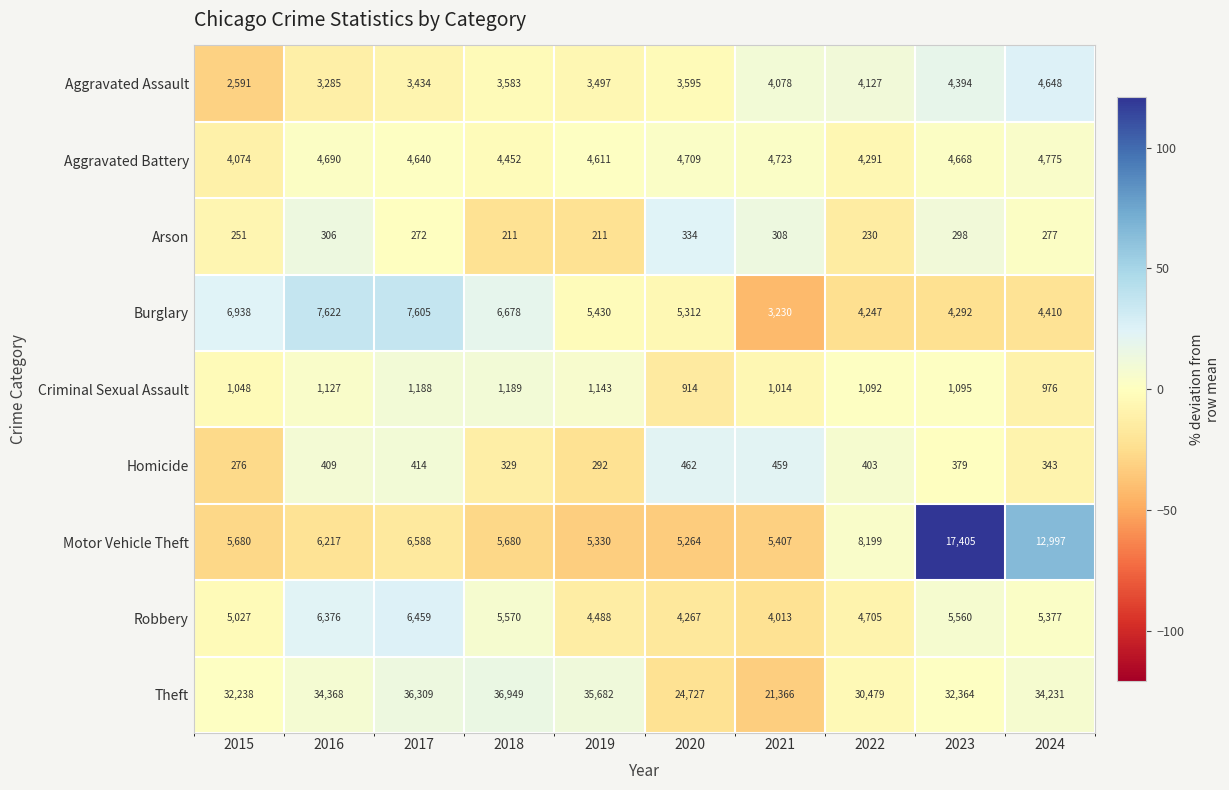

At which category is the sum across all series the highest?

2023